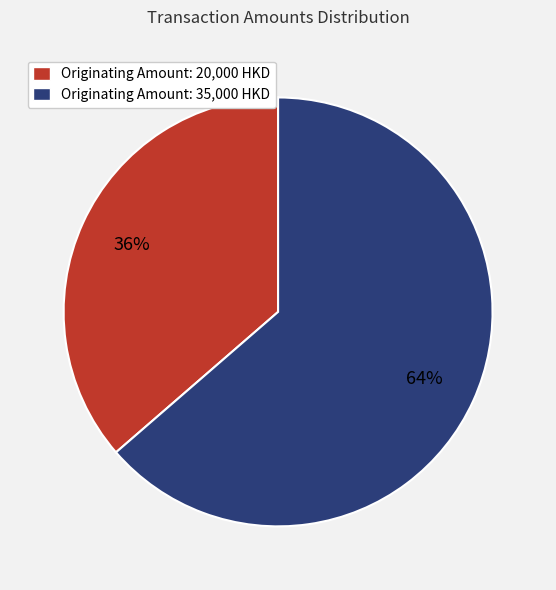

What percentage is the Originating Amount: 20,000 HKD slice, to the nearest percent?

36%